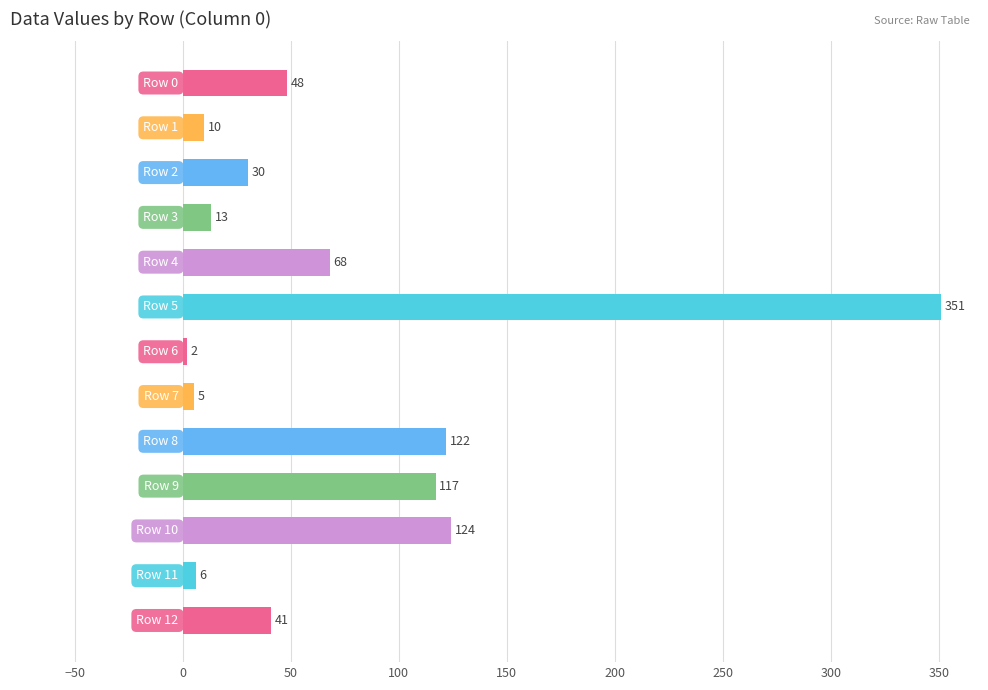

What is the sum of all values?

937